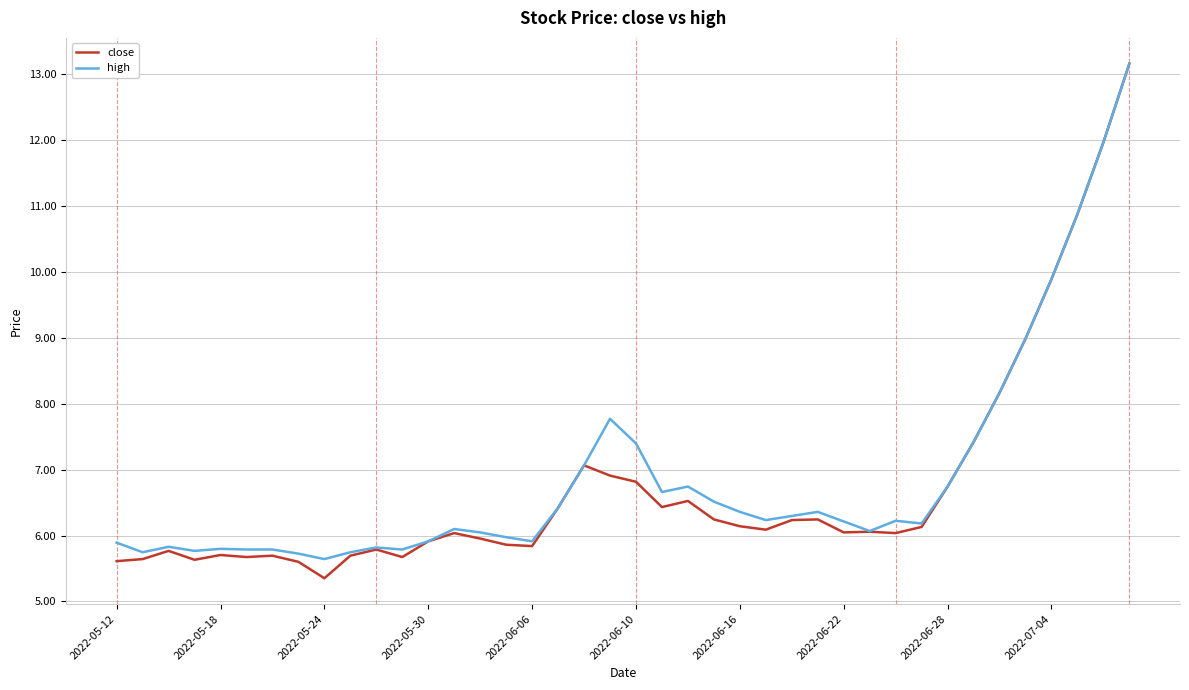

What is the minimum value for close?

5.4